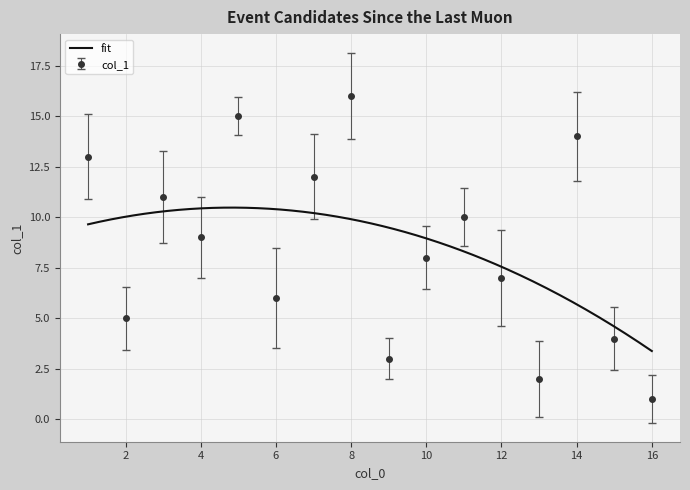

Between 16 and 15, which is larger?

15